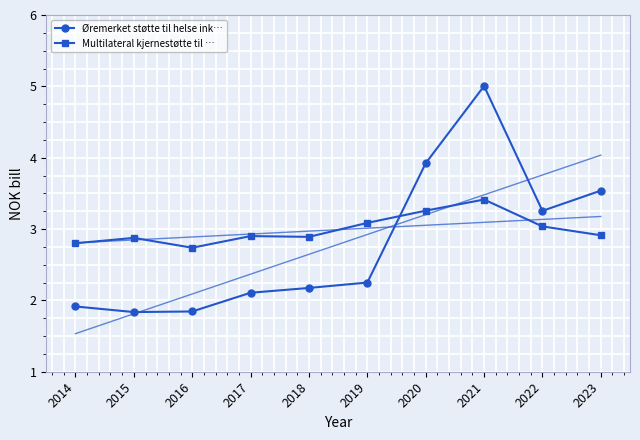

At which label is Øremerket støtte til helse inkl. helse closest to 3?

2022